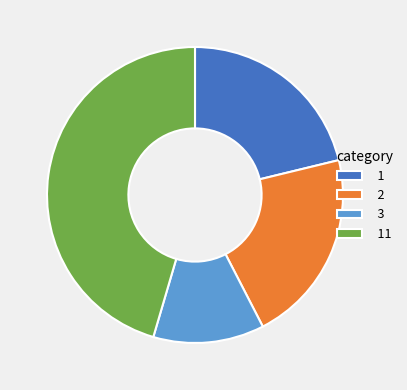

Is there a majority slice in this chart?

No